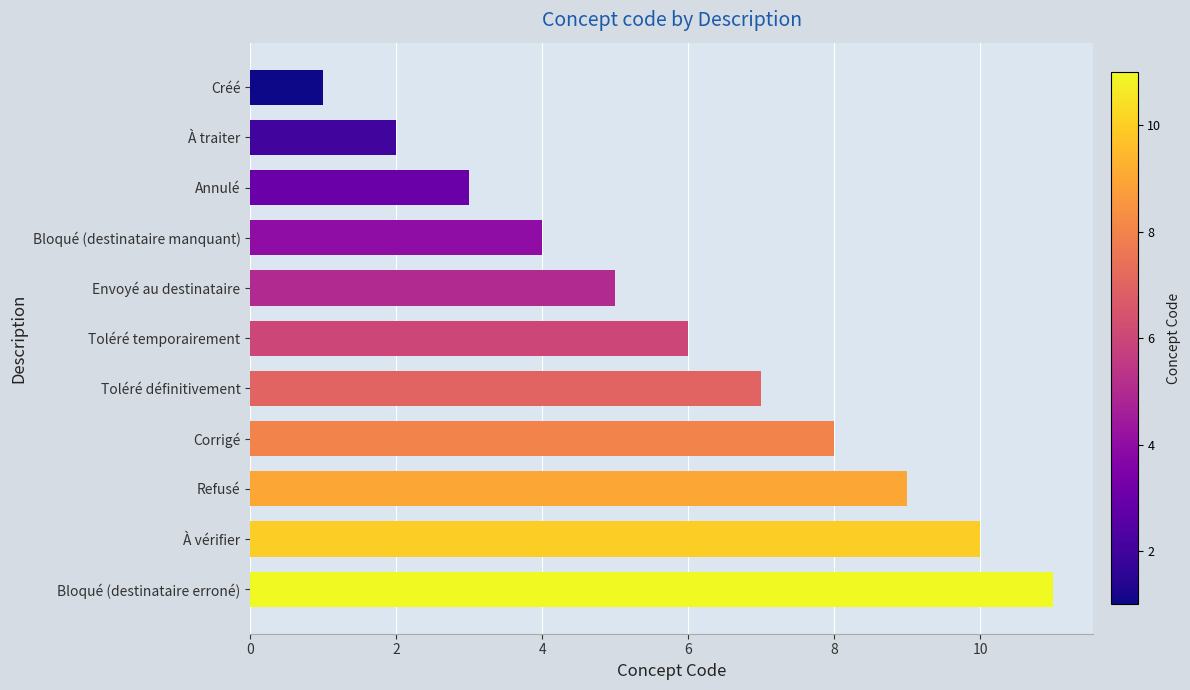

List the labels in order of value, largest first.

Bloqué (destinataire erroné), À vérifier, Refusé, Corrigé, Toléré définitivement, Toléré temporairement, Envoyé au destinataire, Bloqué (destinataire manquant), Annulé, À traiter, Créé